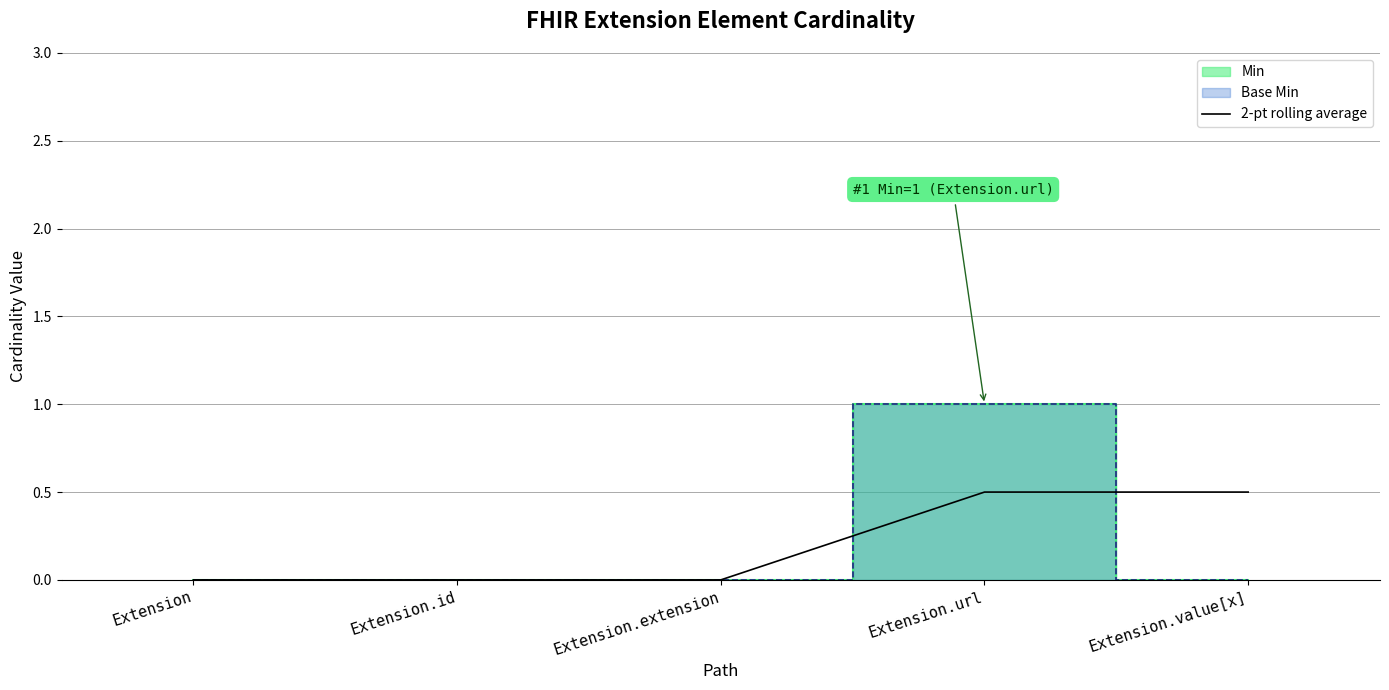

Is it true that the value at Extension.id is -0.3?

False